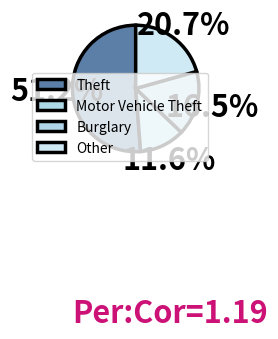

To the nearest percent, what percentage of the pie is Burglary?

17%